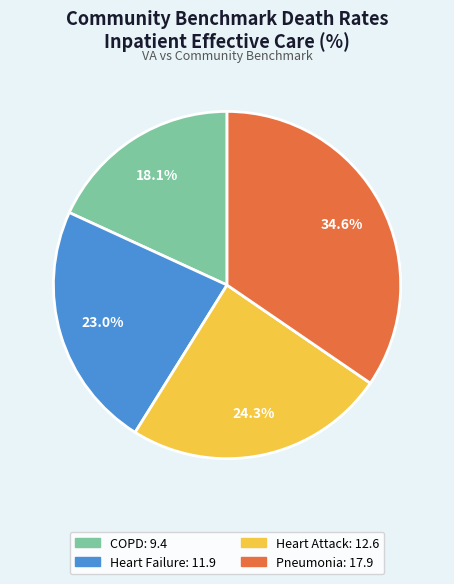

How many segments does this pie chart have?

4